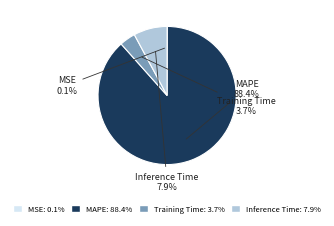

How much of the chart is everything except Training Time?

96.3%